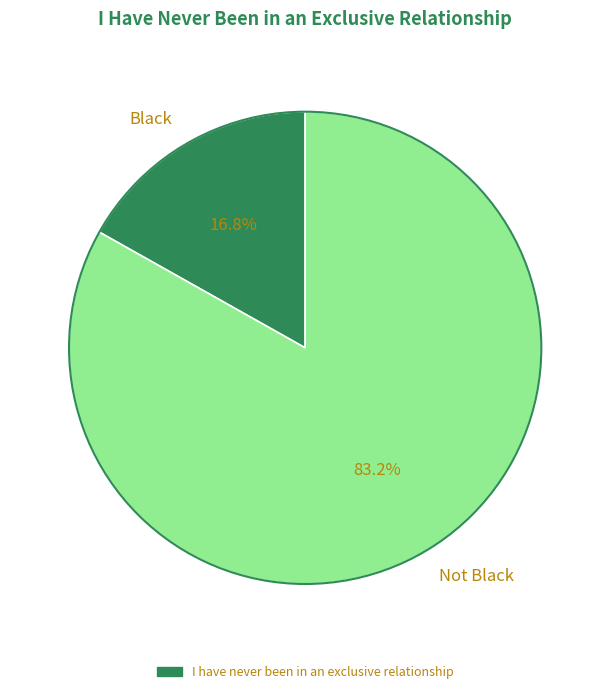

Rank the categories by value from lowest to highest.

Black, Not Black